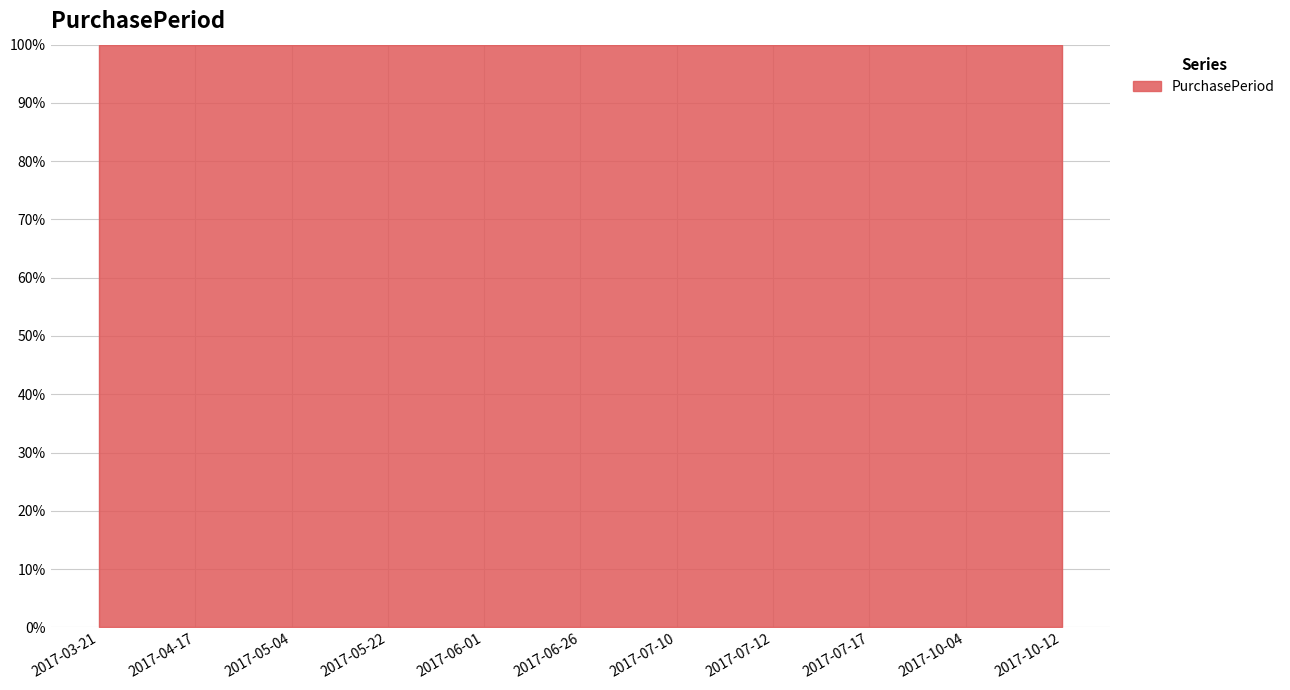

Reading left to right, list all the values displayed in this chart.

22	27	17	18	10	25	14	2	5	79	8